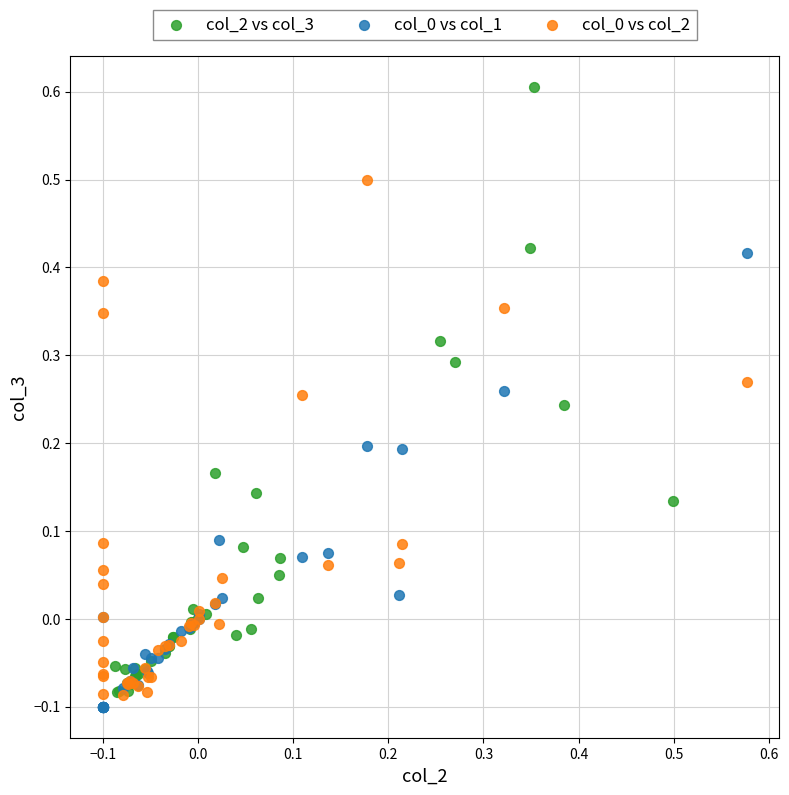

Which series has the widest spread of Y values?

col_2 vs col_3